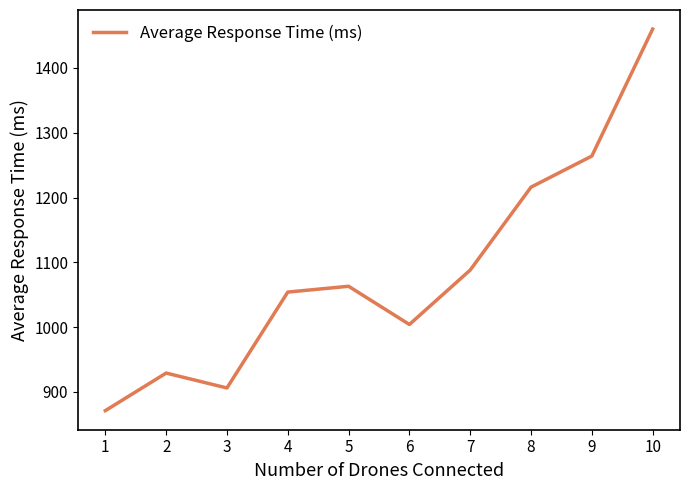

What is the difference between the second highest and second lowest values?

358